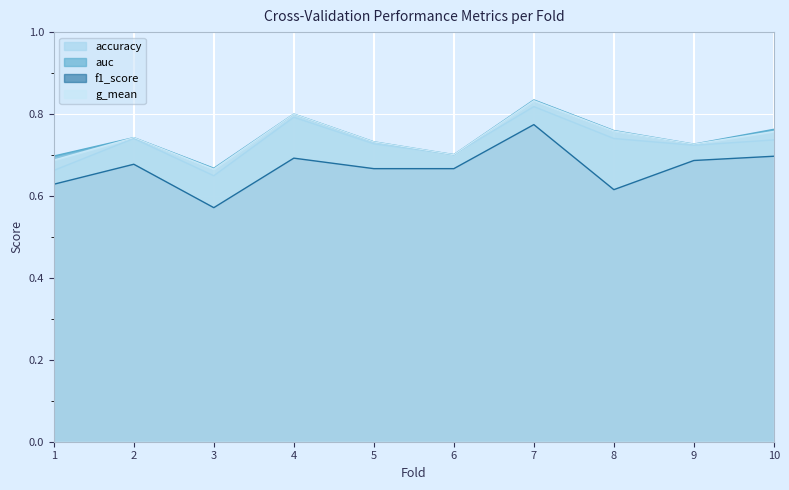

What is the difference between the highest and lowest values at 3?

0.1